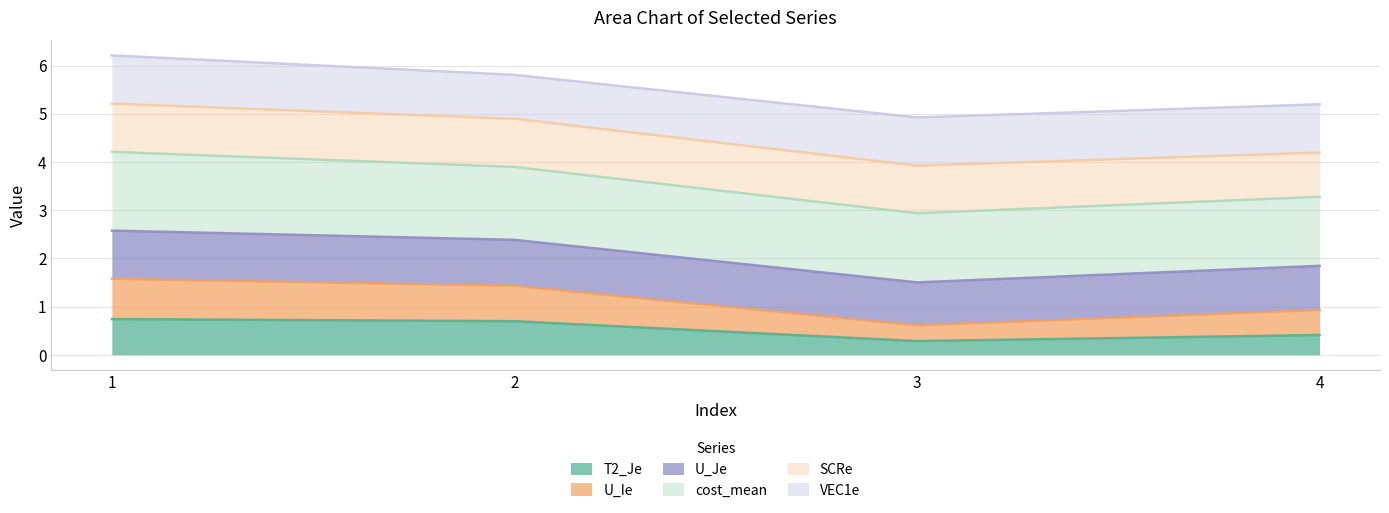

How many categories are shown in the chart?

4